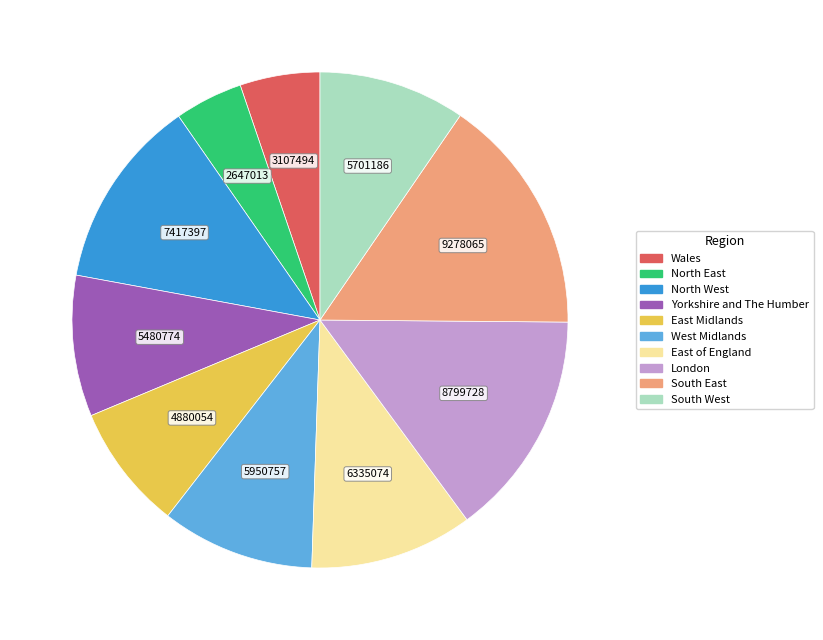

What is the largest slice in the pie chart?

South East